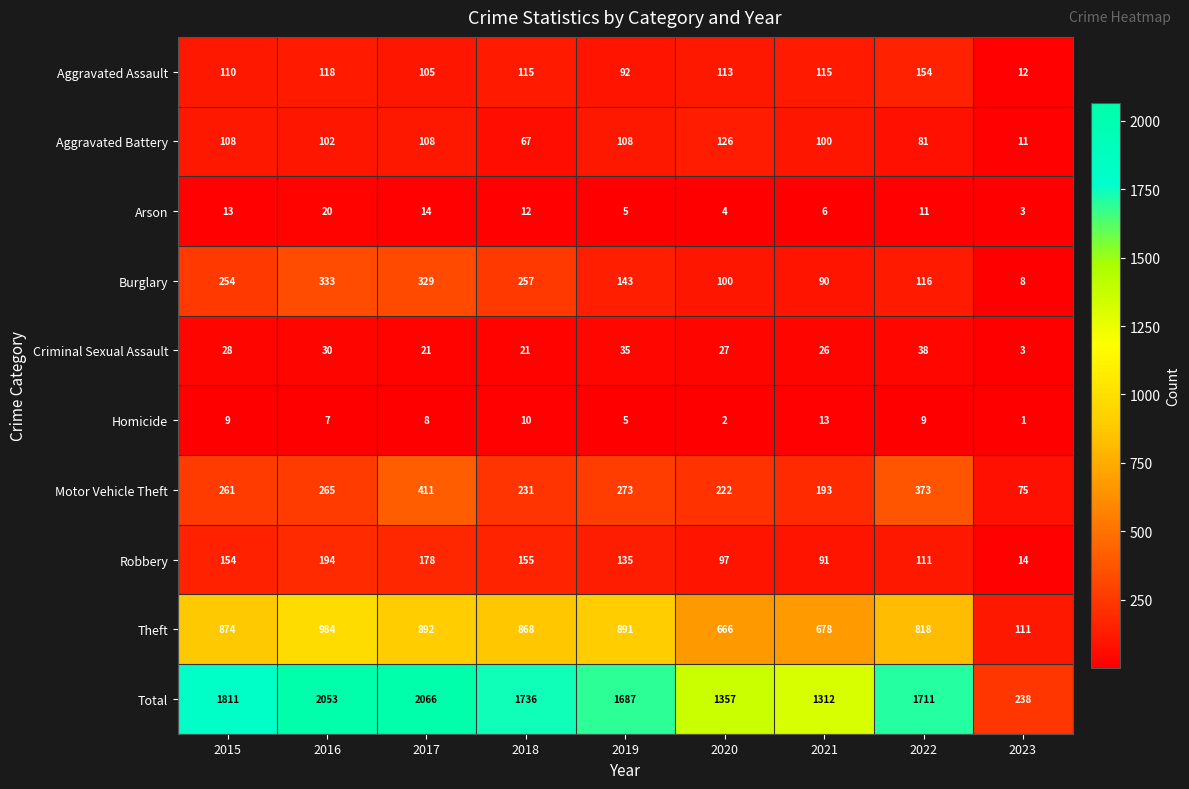

Count the number of categories in the chart.

9